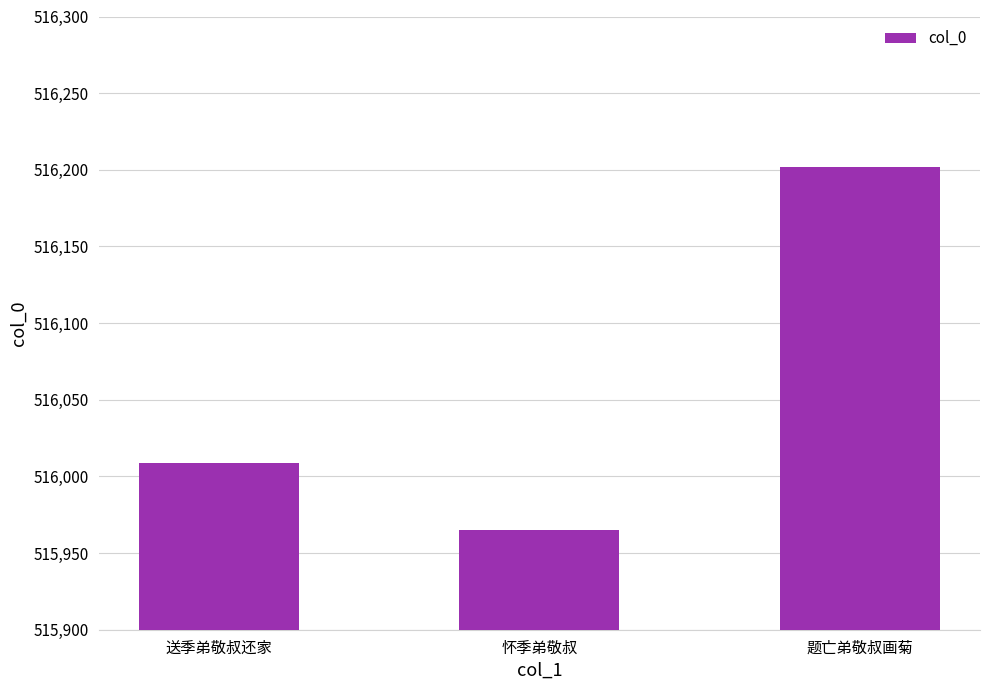

Reading left to right, what are all the values shown in this chart?

516009	515965	516202